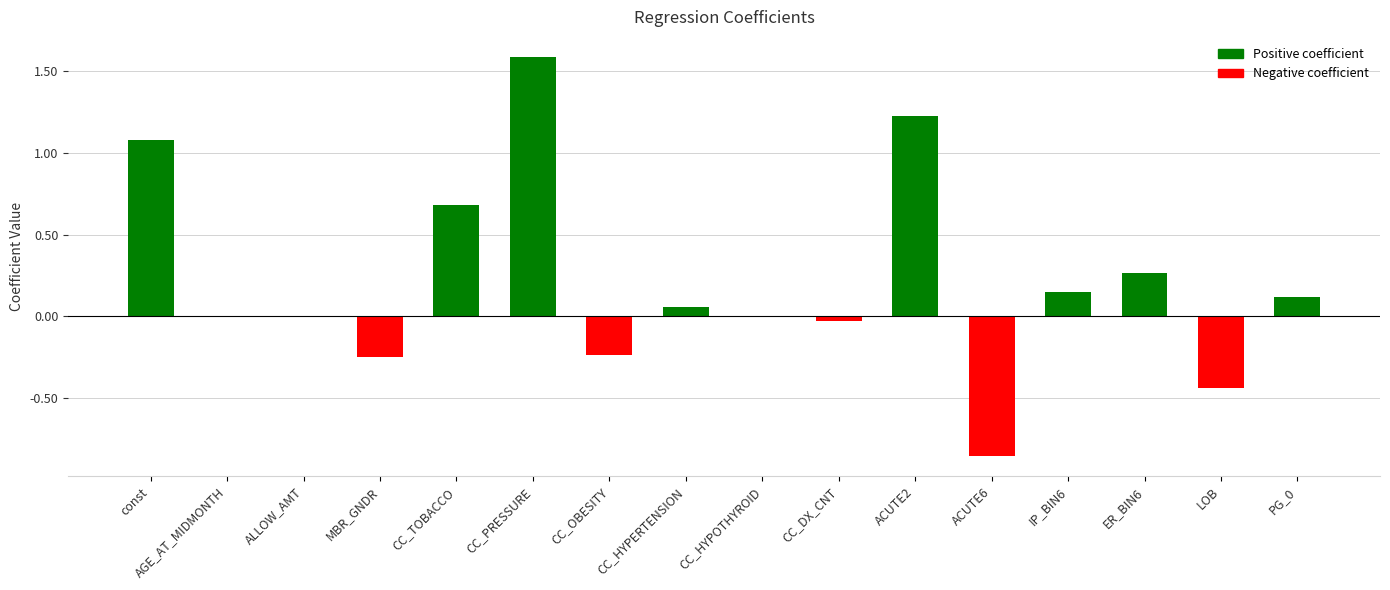

Count the number of categories in the chart.

16